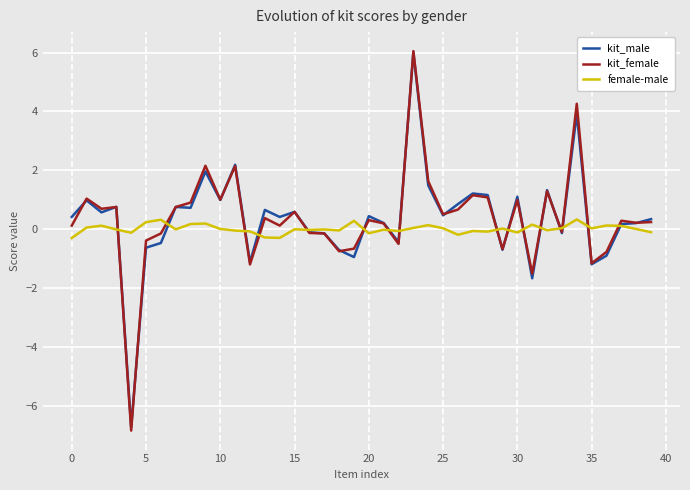

What is the maximum value for kit_female?

6.0